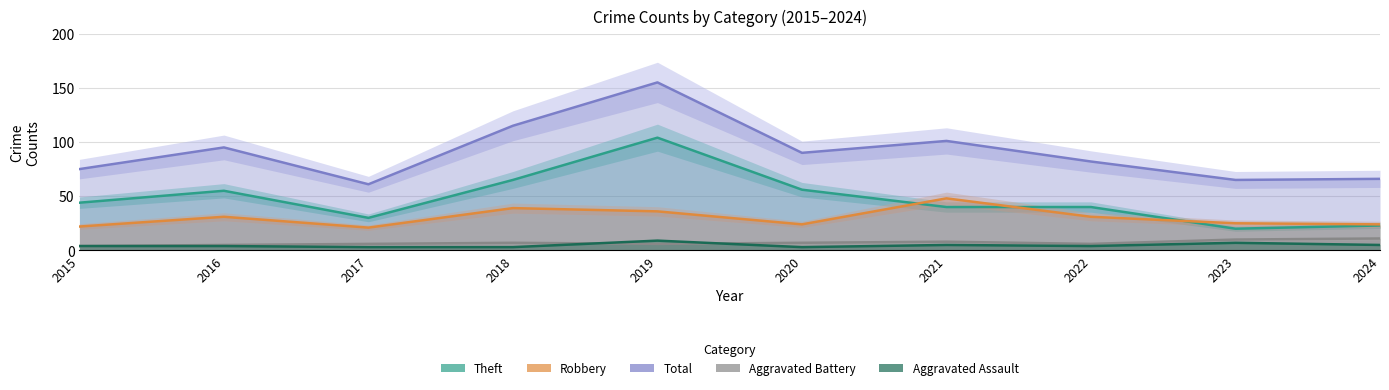

Is the value of Total at 2022 greater than the value of Robbery at 2017?

Yes